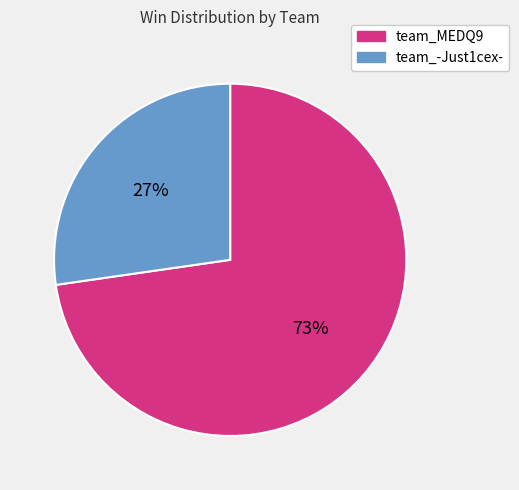

Combined, do team_MEDQ9 and team_-Just1cex- account for over 50%?

Yes